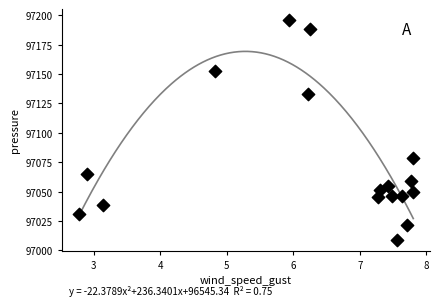

What is the range of X values (max minus min)?

5.0